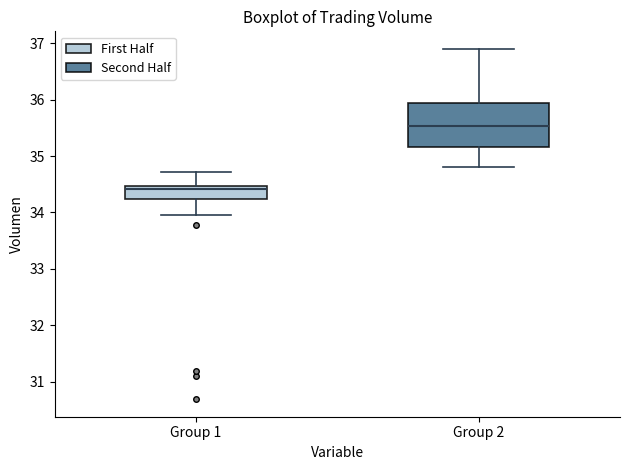

Which box is the tallest, from its lower edge to its upper edge?

Group 2